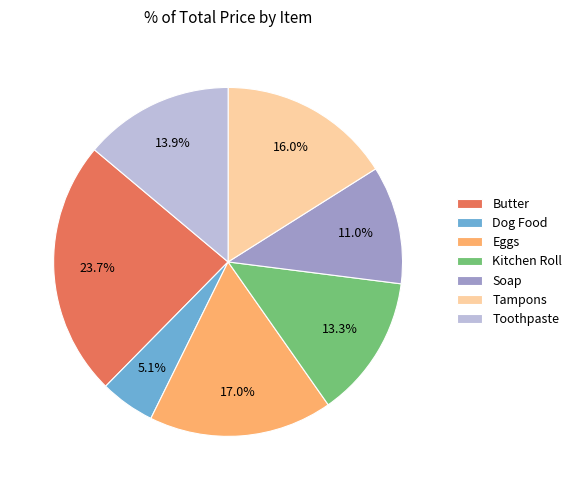

What percentage is the Kitchen Roll slice, to the nearest percent?

13%